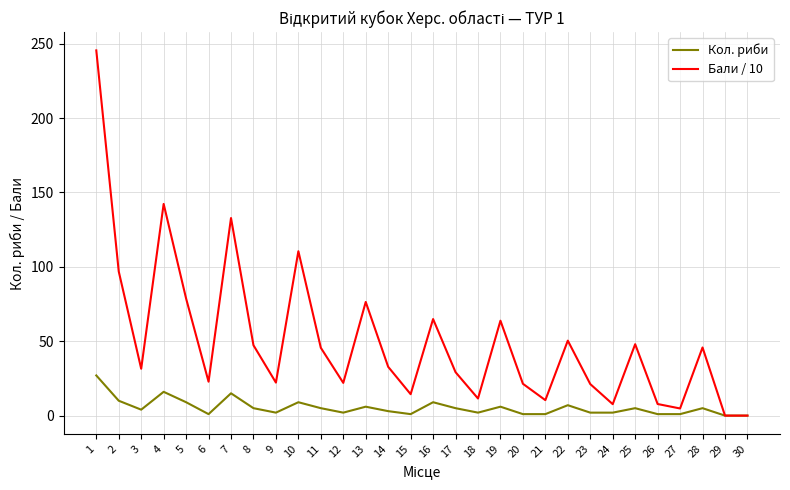

What is the highest value of the Кол. риби series?

27.0